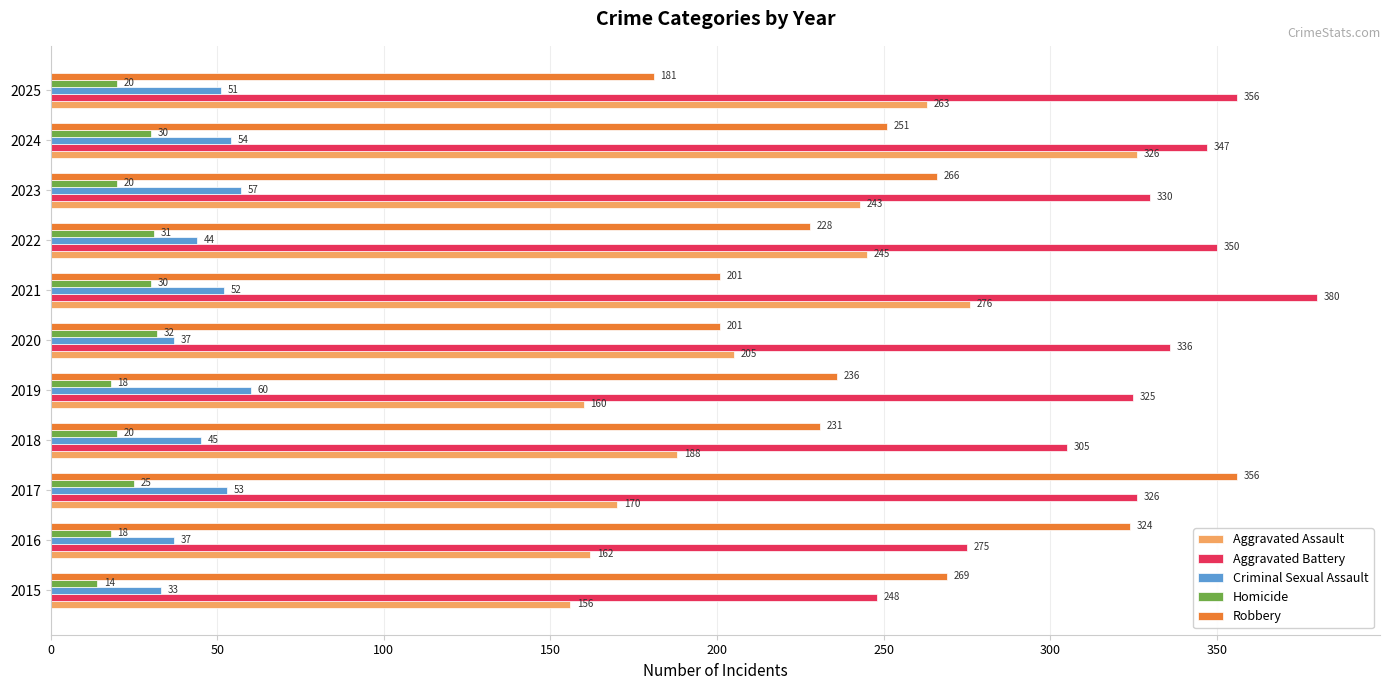

Rank the series by their maximum value, from lowest to highest.

Homicide, Criminal Sexual Assault, Aggravated Assault, Robbery, Aggravated Battery